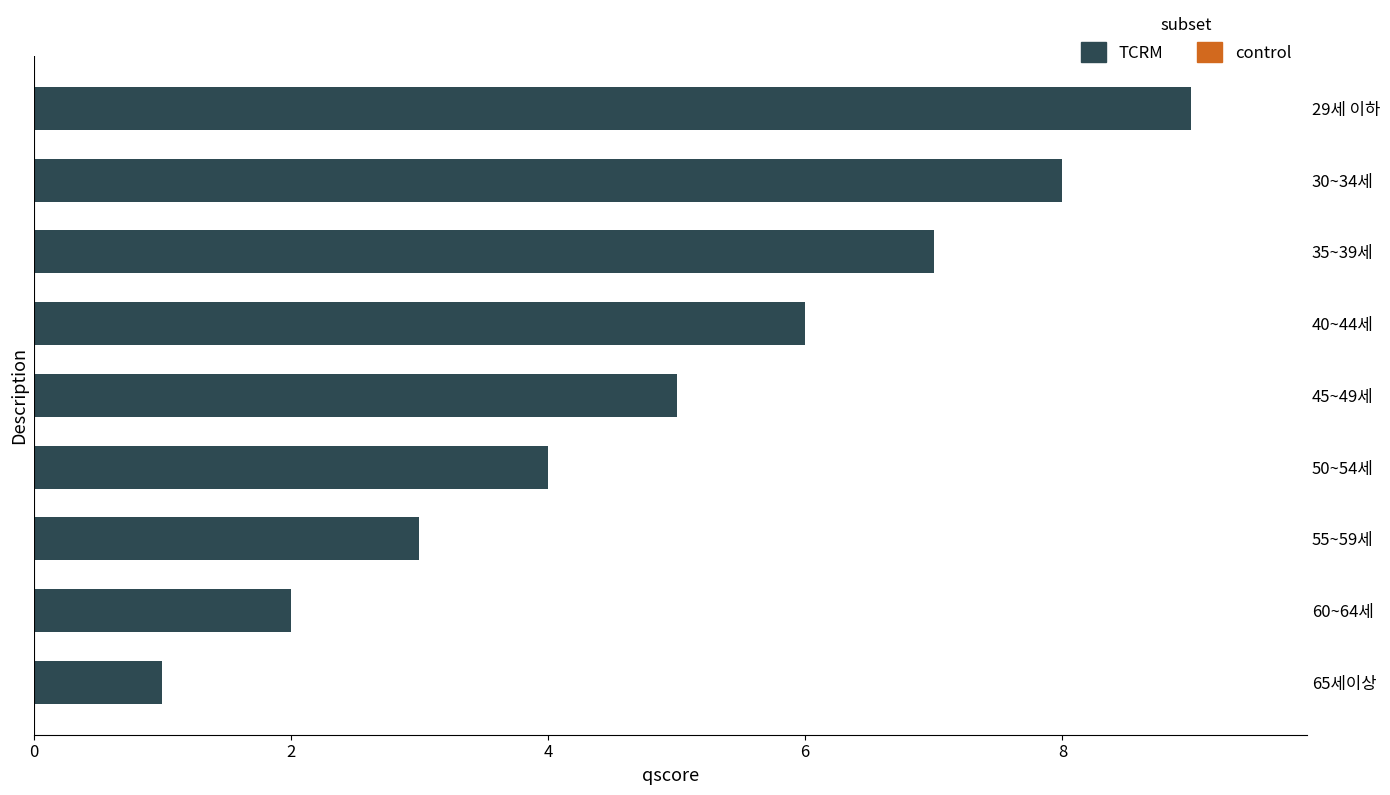

Reading top to bottom, transcribe all the data shown in this chart.

9	8	7	6	5	4	3	2	1